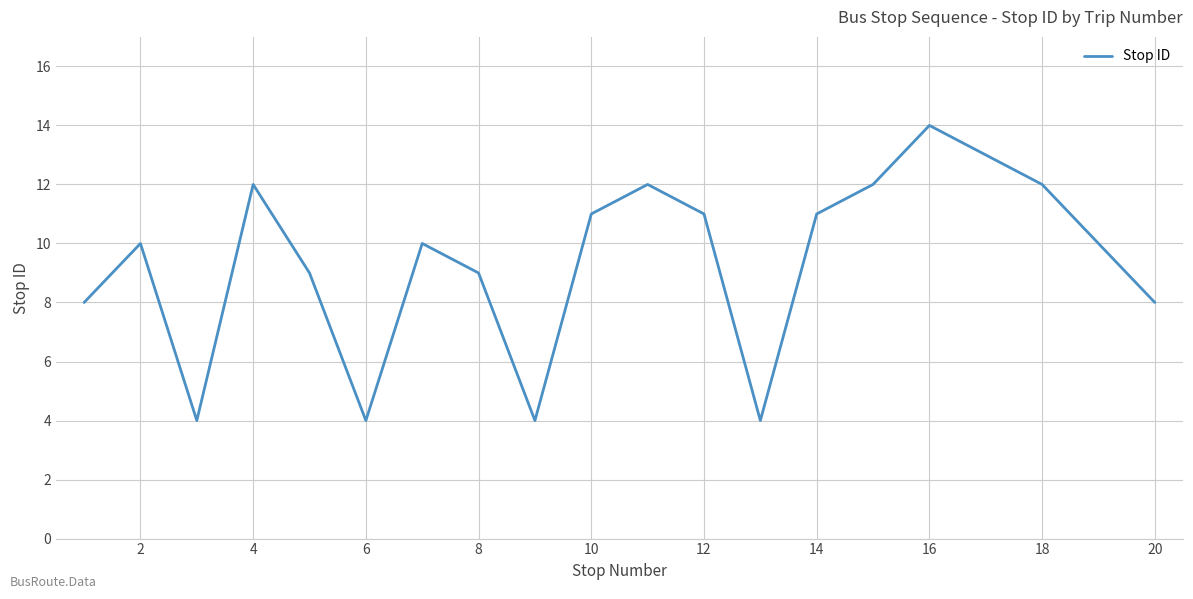

What is the minimum value shown in the chart?

4